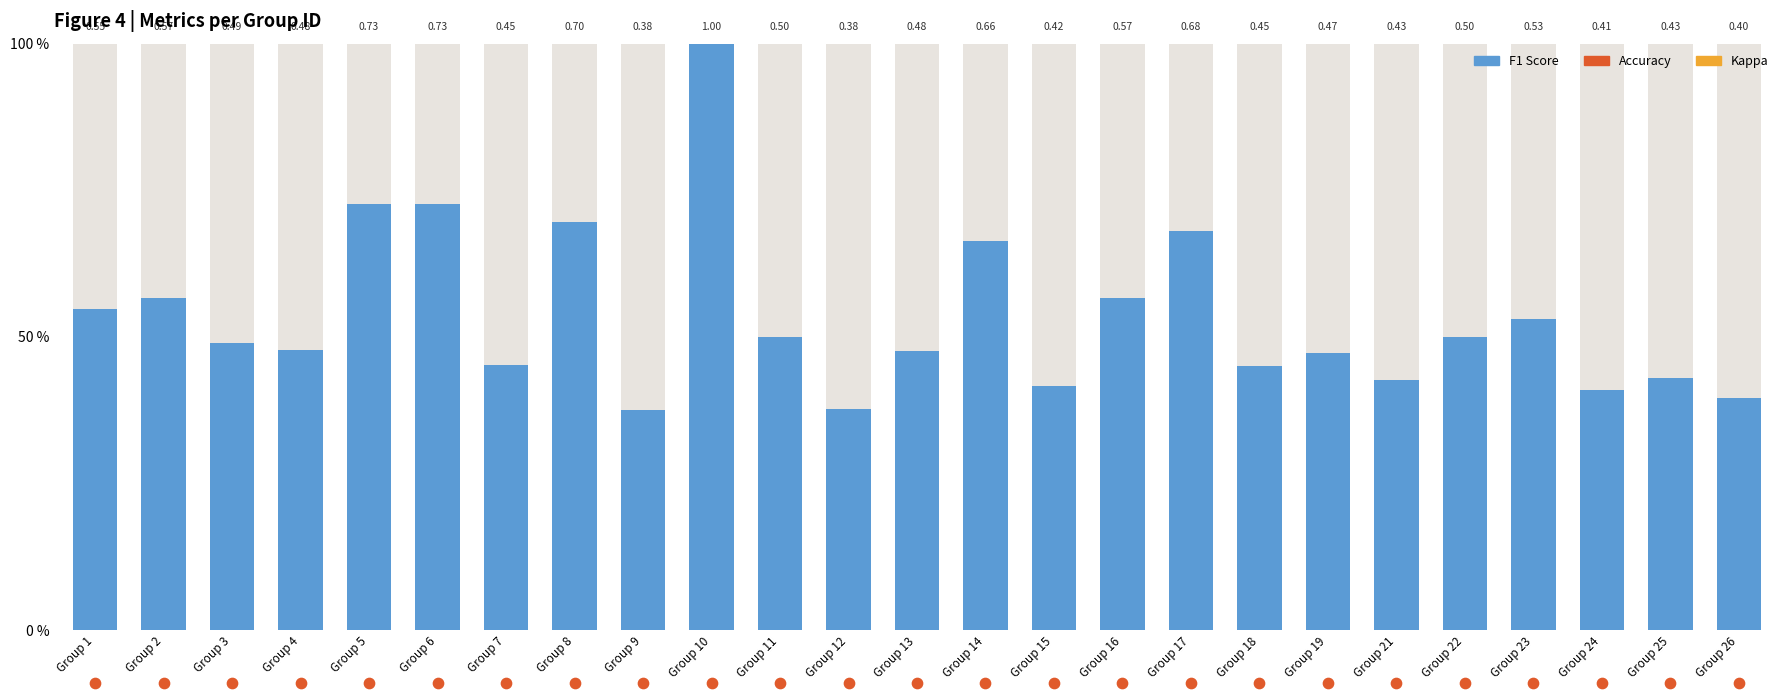

Which series contains the highest Y value?

f1